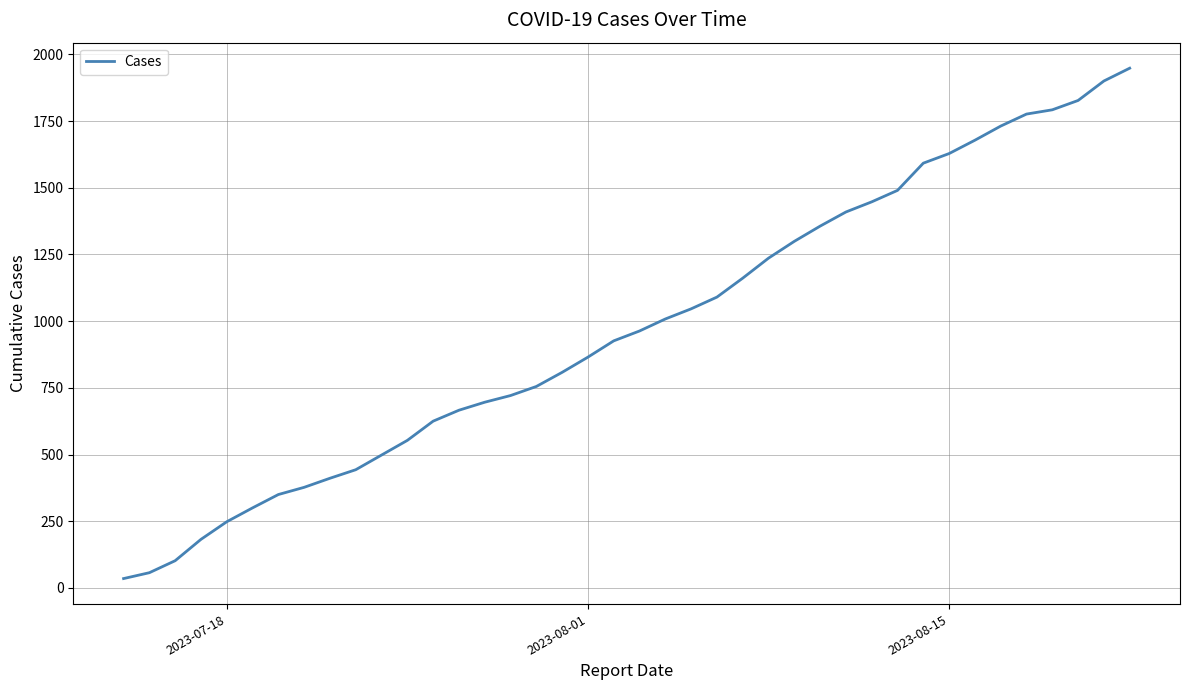

What is the greatest value displayed?

1948